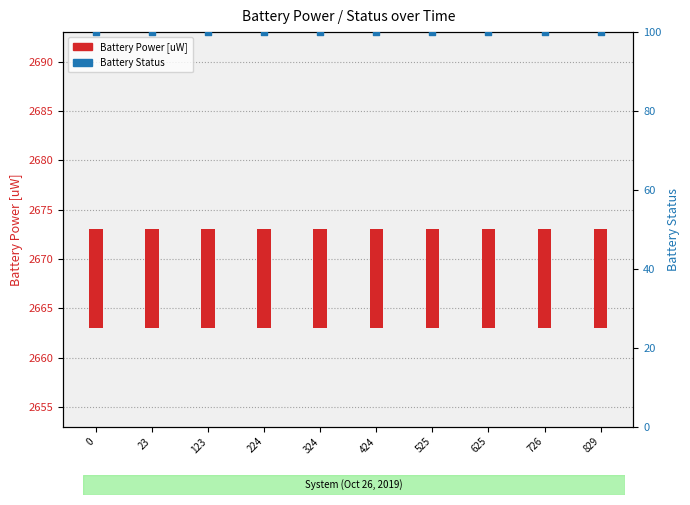

Which series has the largest Y range (max minus min)?

Battery Power [uW]